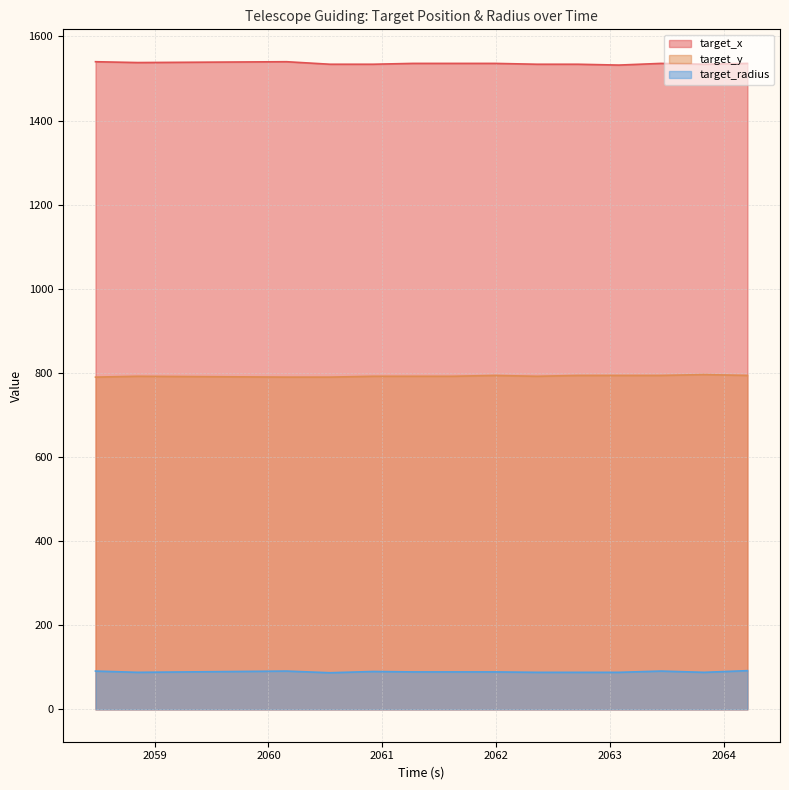

At 2062.72, list the series in order from largest to smallest.

target_x, target_y, target_radius